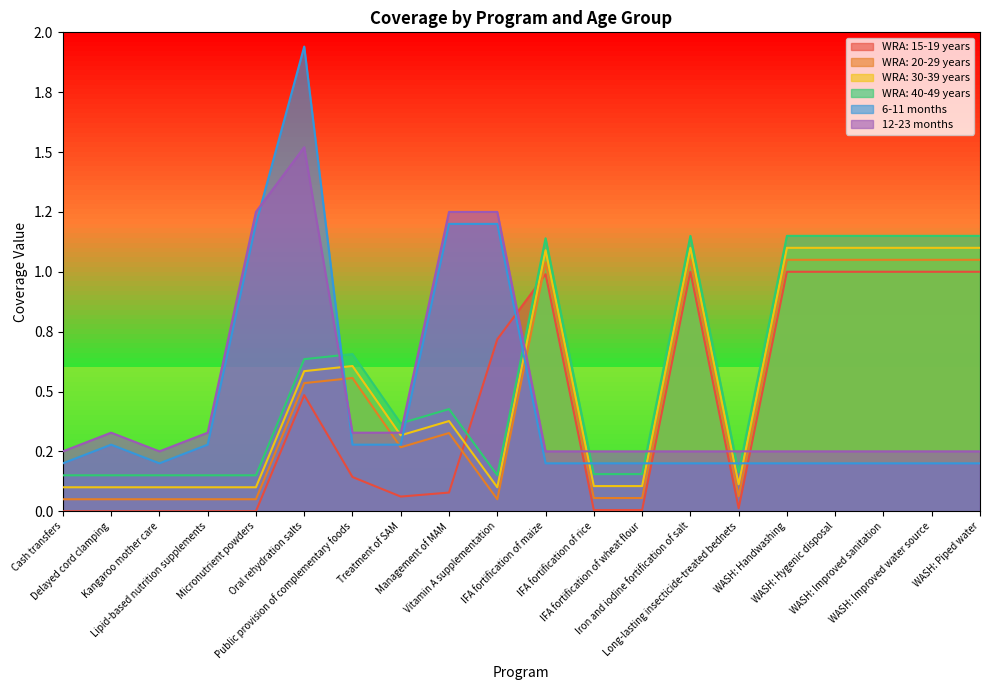

True or false: 6-11 months has a value of 0.3 at Public provision of complementary foods.

True